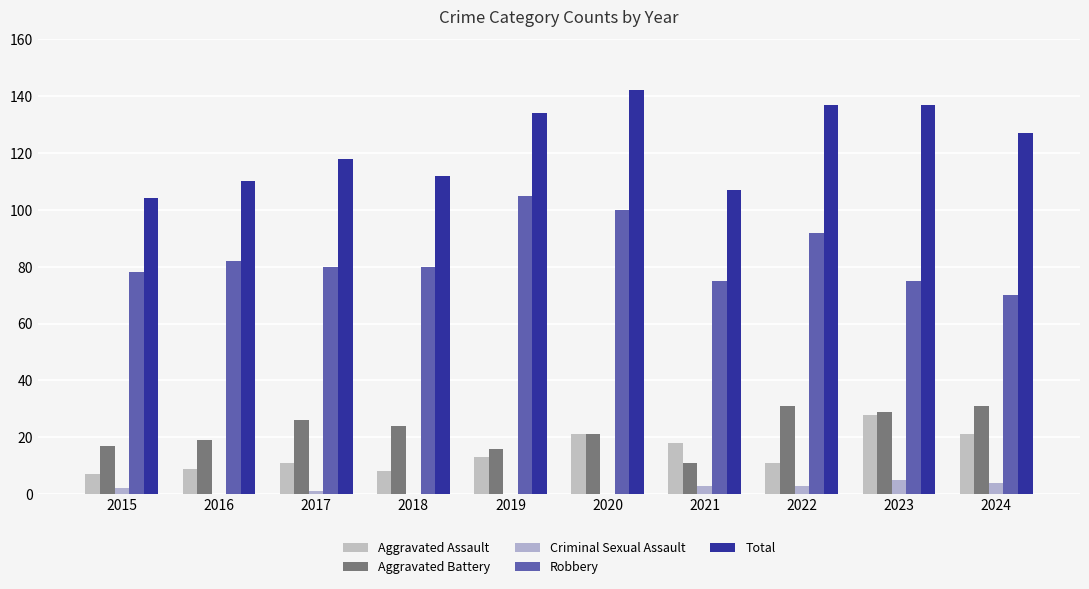

At which label does Robbery reach its peak?

2019